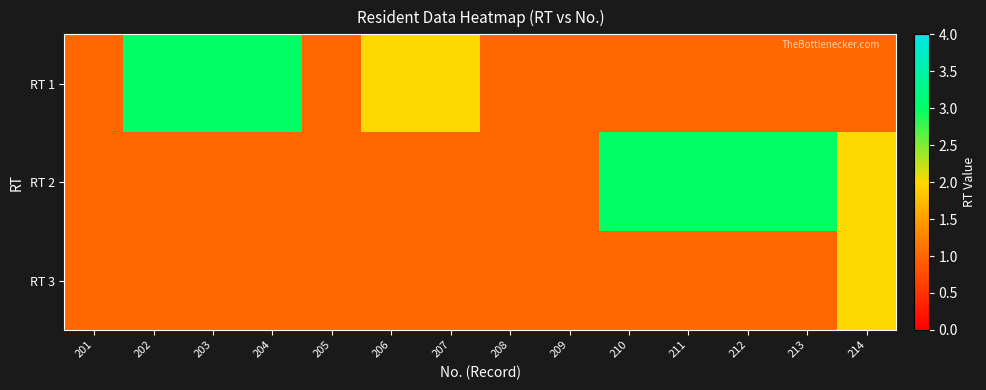

Reading left to right, transcribe all the data shown in this chart.

RT 1: 201=1	202=3	203=3	204=3	205=1	206=2	207=2	208=1	209=1	210=1	211=1	212=1	213=1	214=1
RT 2: 201=1	202=1	203=1	204=1	205=1	206=1	207=1	208=1	209=1	210=3	211=3	212=3	213=3	214=2
RT 3: 201=1	202=1	203=1	204=1	205=1	206=1	207=1	208=1	209=1	210=1	211=1	212=1	213=1	214=2